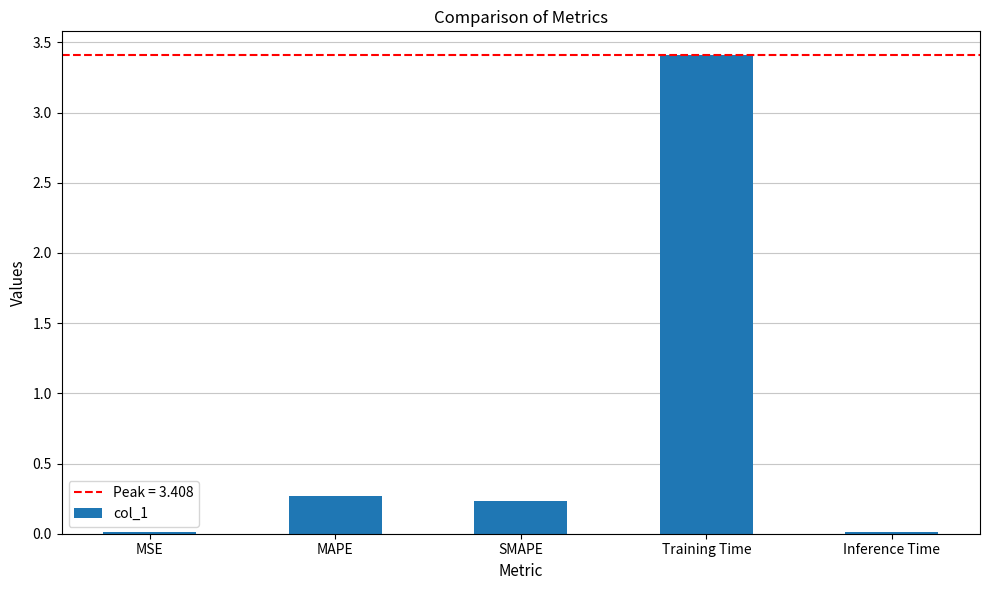

Which has a higher value, Training Time or MSE?

Training Time